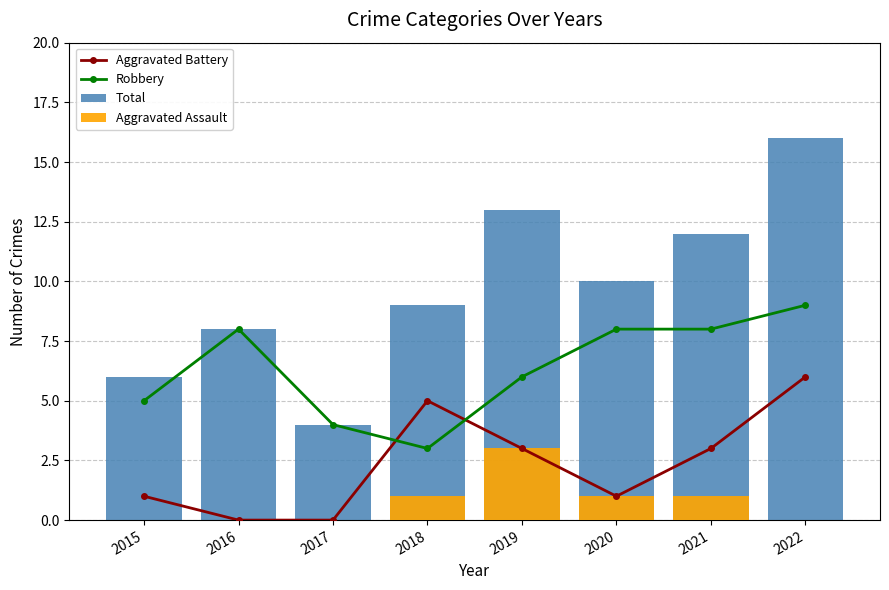

Rank the categories by Aggravated Battery value from highest to lowest.

2022, 2018, 2019, 2021, 2015, 2020, 2016, 2017